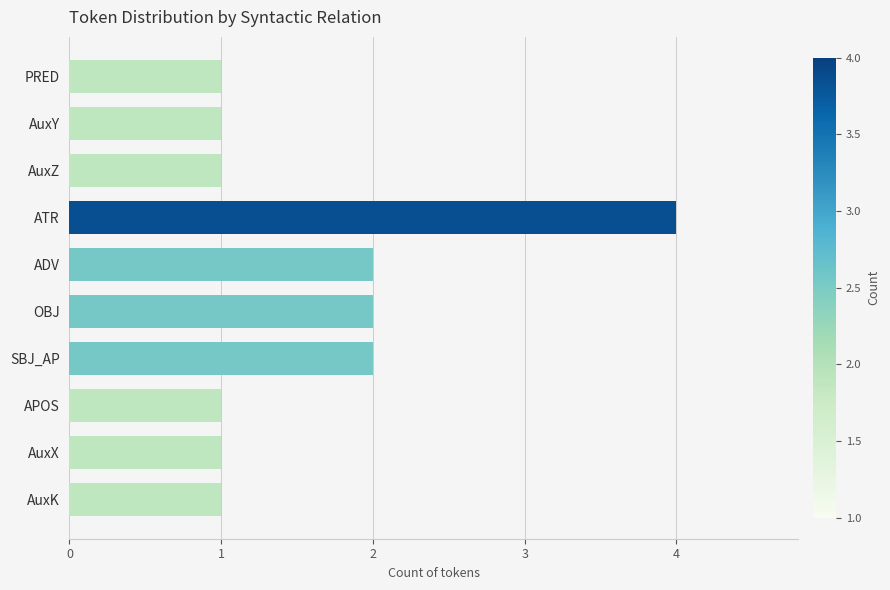

Reading bottom to top, list all the values displayed in this chart.

AuxK=1	AuxX=1	APOS=1	SBJ_AP=2	OBJ=2	ADV=2	ATR=4	AuxZ=1	AuxY=1	PRED=1